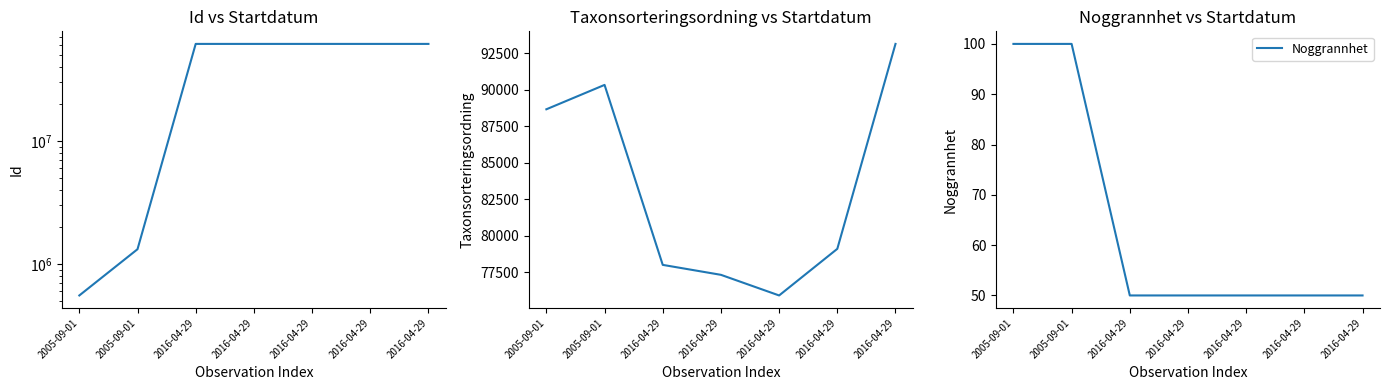

Does the chart display data point markers on the line(s)?

No